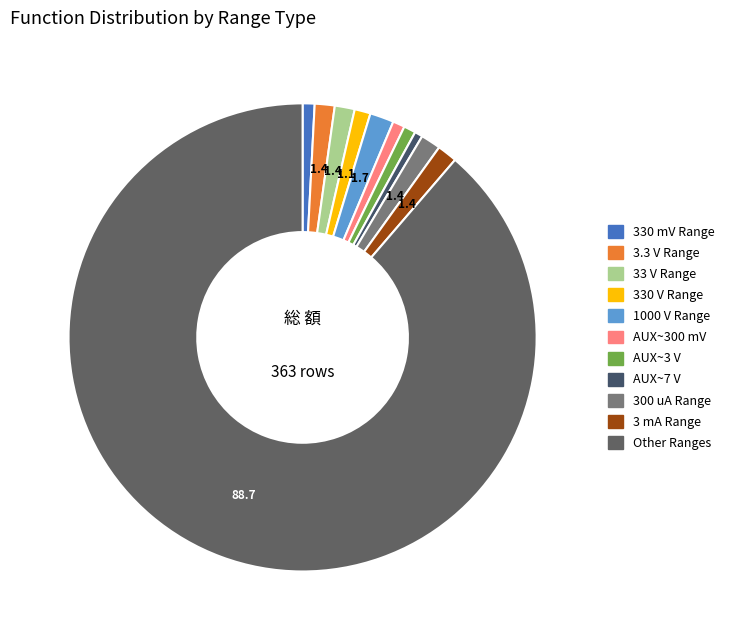

How many slices are in this pie chart?

11